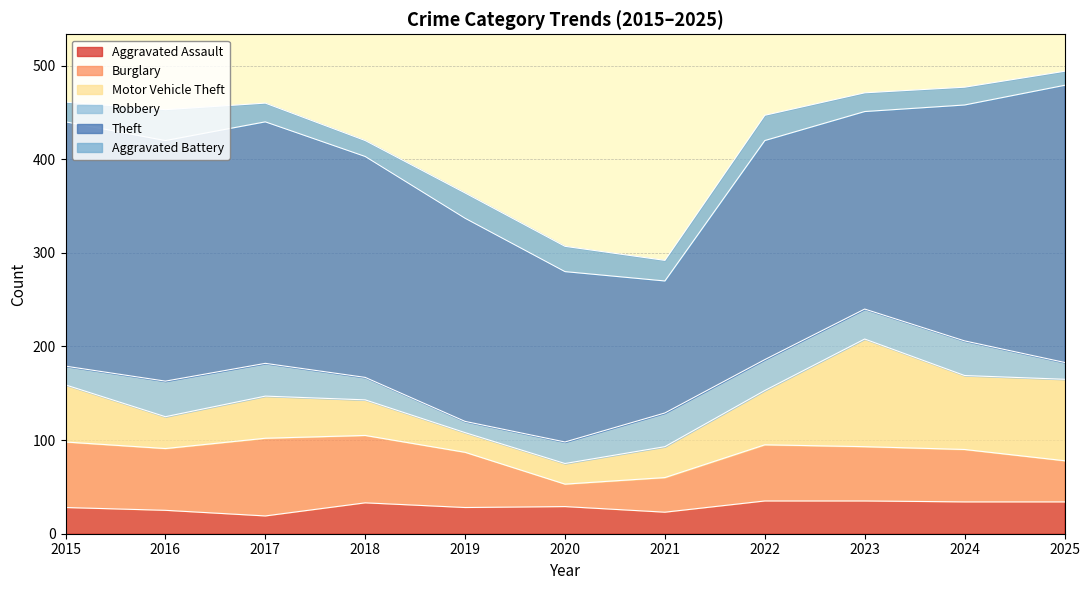

Reading right to left, what are all the values shown in this chart?

Aggravated Assault: 2025=34	2024=34	2023=35	2022=35	2021=23	2020=29	2019=28	2018=33	2017=19	2016=25	2015=28
Burglary: 2025=44	2024=56	2023=58	2022=60	2021=37	2020=24	2019=59	2018=72	2017=83	2016=66	2015=70
Motor Vehicle Theft: 2025=87	2024=79	2023=115	2022=58	2021=33	2020=22	2019=21	2018=38	2017=45	2016=34	2015=61
Robbery: 2025=18	2024=37	2023=32	2022=33	2021=36	2020=23	2019=12	2018=24	2017=35	2016=38	2015=20
Theft: 2025=296	2024=252	2023=211	2022=234	2021=141	2020=182	2019=217	2018=236	2017=258	2016=257	2015=261
Aggravated Battery: 2025=15	2024=19	2023=20	2022=27	2021=22	2020=27	2019=27	2018=17	2017=20	2016=33	2015=21